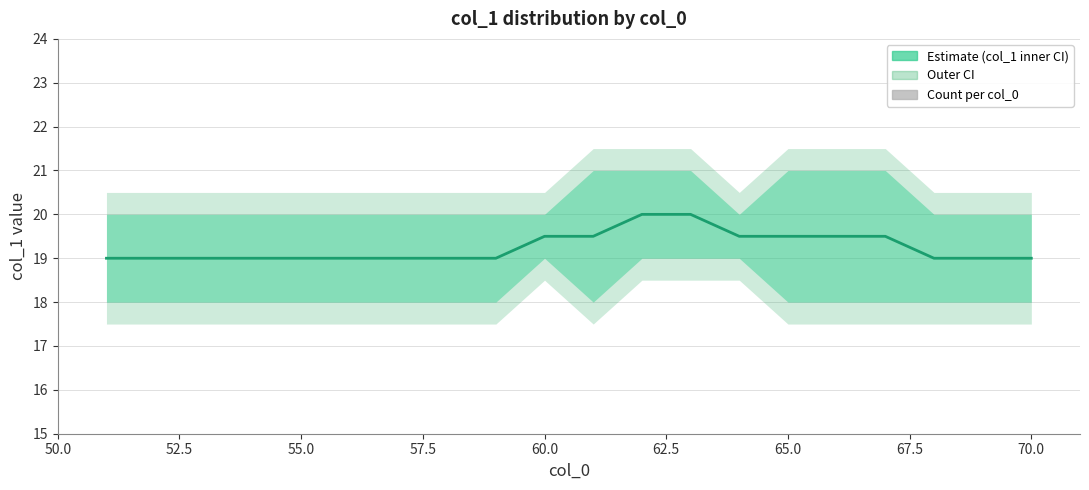

What is the average value of the Mean col_1 series?

19.2